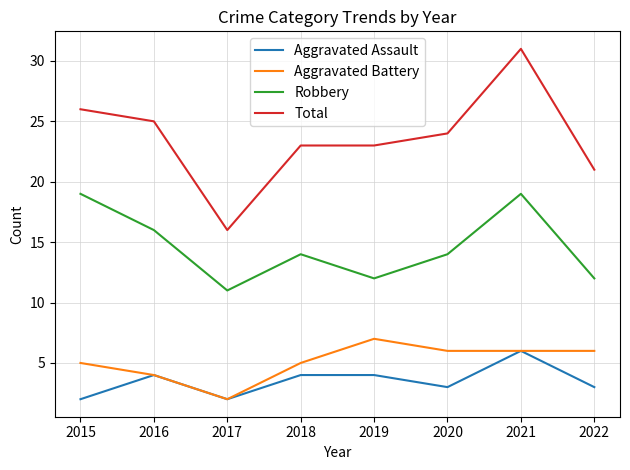

Reading right to left, what are all the values shown in this chart?

Aggravated Assault: 3	6	3	4	4	2	4	2
Aggravated Battery: 6	6	6	7	5	2	4	5
Robbery: 12	19	14	12	14	11	16	19
Total: 21	31	24	23	23	16	25	26